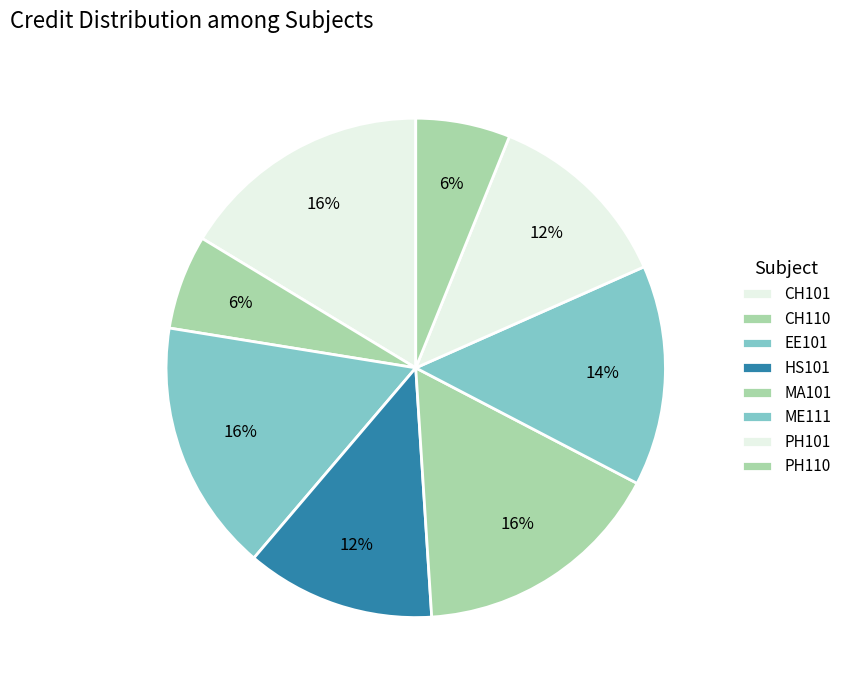

To the nearest percent, what is the difference between the MA101 and HS101 slice percentages?

4%